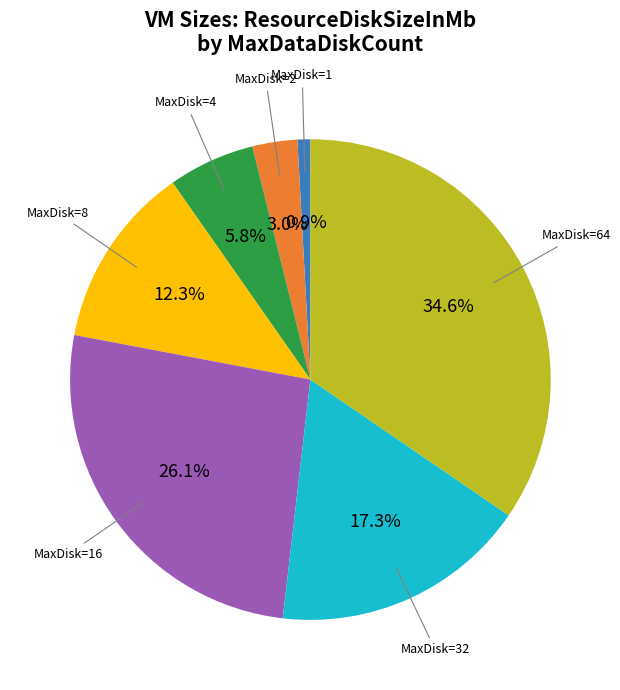

To the nearest percent, what is the average slice percentage?

14%